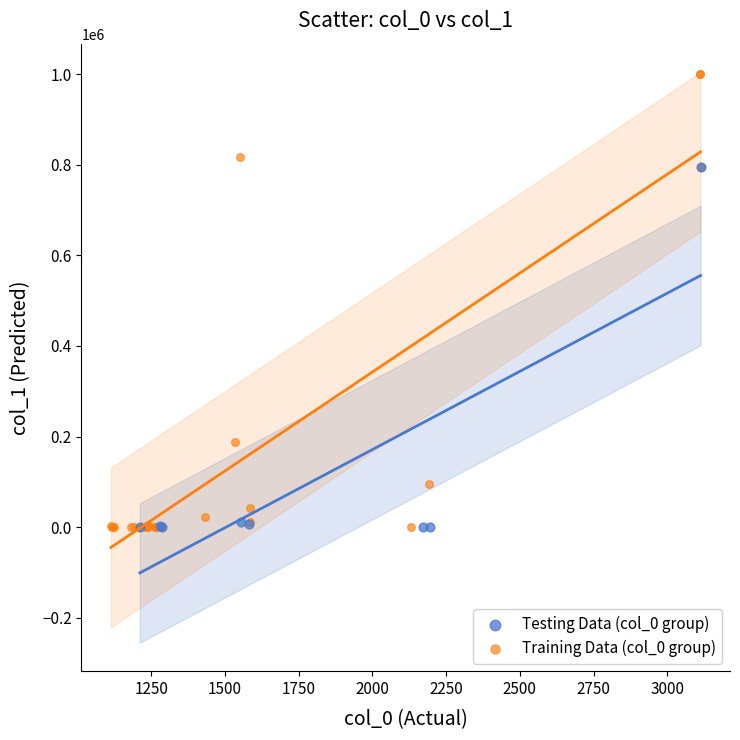

Which series has the largest Y range (max minus min)?

Training Data (col_0 group)